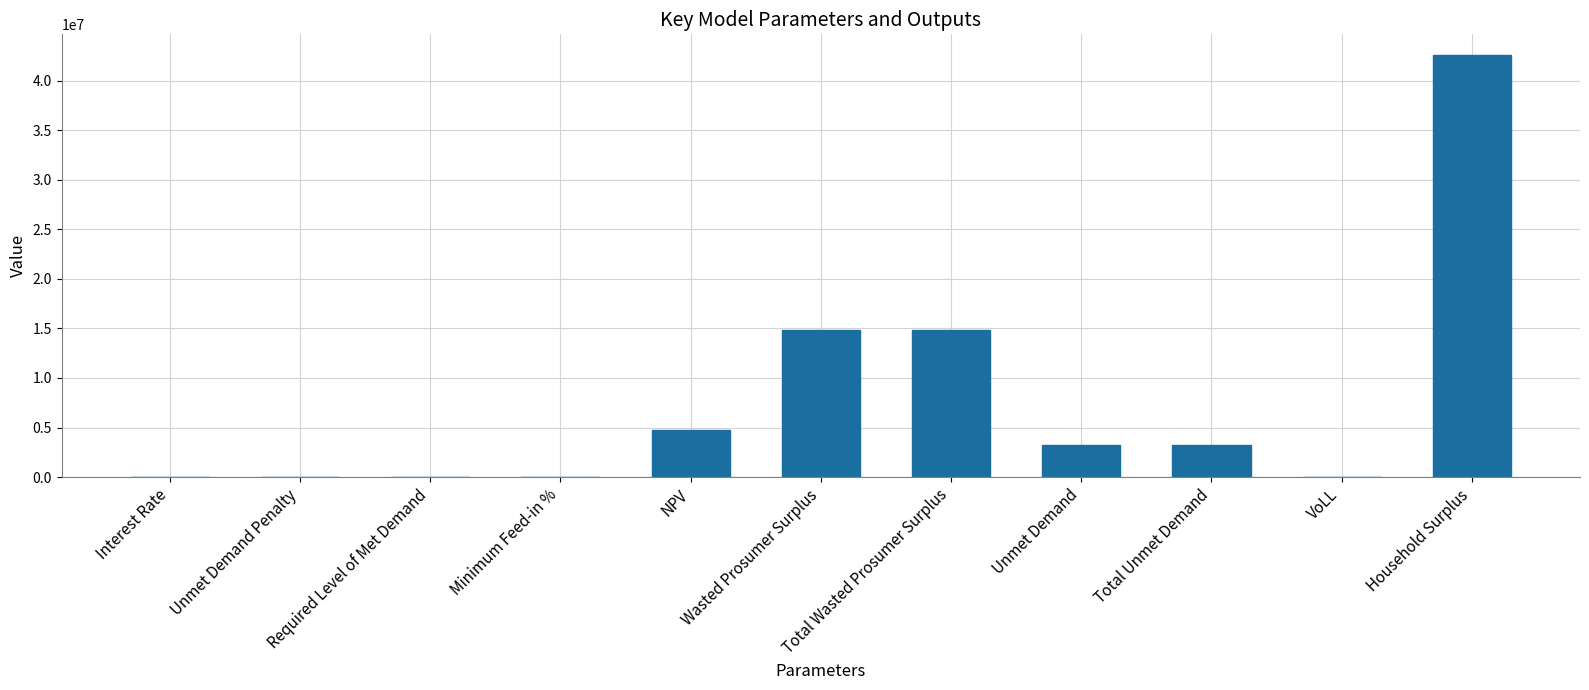

What is the sum of all values?

83483492.6